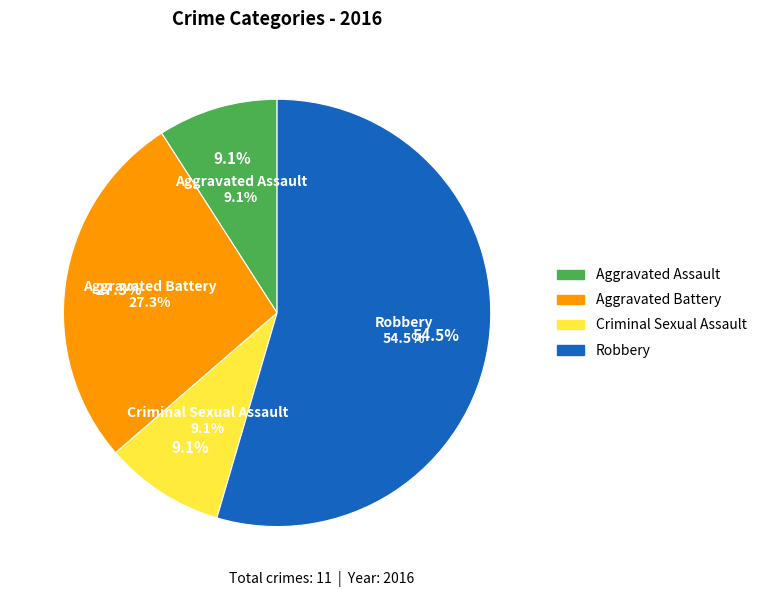

Which has a higher value, Robbery or Aggravated Battery?

Robbery